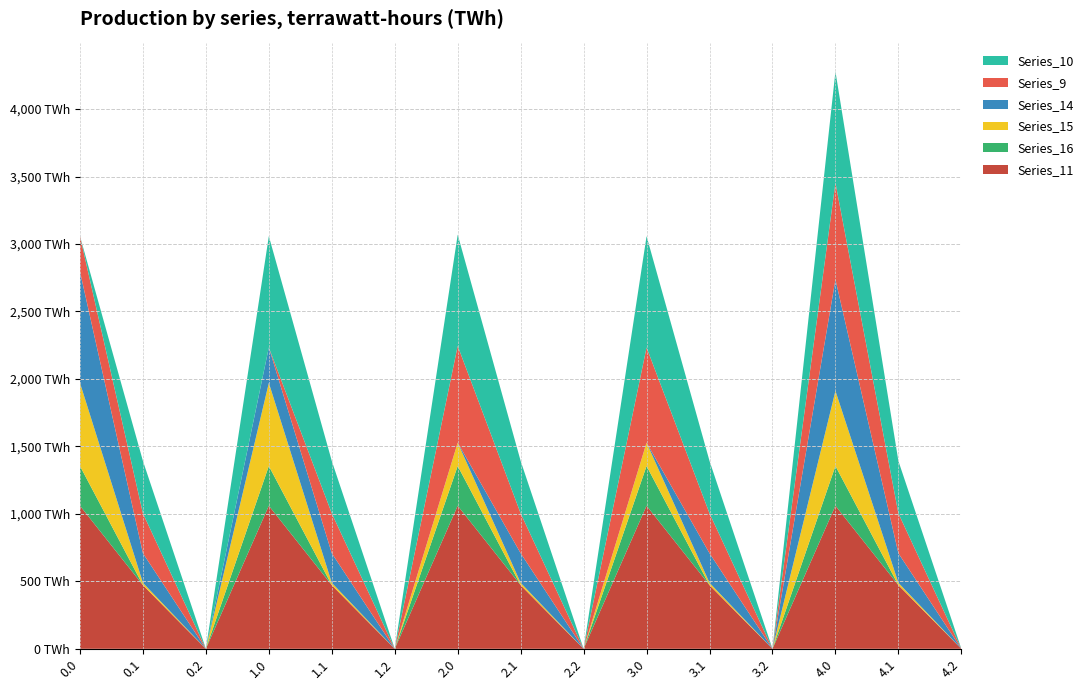

Reading left to right, list all the values displayed in this chart.

Series_11: 0.0=1060.3	0.1=471.7	0.2=0.0	1.0=1060.3	1.1=471.7	1.2=0.0	2.0=1060.3	2.1=471.7	2.2=0.0	3.0=1060.3	3.1=471.7	3.2=0.0	4.0=1060.3	4.1=471.7	4.2=0.0
Series_16: 0.0=294.5	0.1=0.0	0.2=0.0	1.0=294.5	1.1=0.0	1.2=0.0	2.0=294.5	2.1=0.0	2.2=0.0	3.0=294.5	3.1=0.0	3.2=0.0	4.0=294.5	4.1=0.0	4.2=0.0
Series_15: 0.0=615.9	0.1=17.3	0.2=0.0	1.0=615.9	1.1=17.3	1.2=0.0	2.0=172.8	2.1=17.3	2.2=0.0	3.0=172.8	3.1=17.3	3.2=0.0	4.0=556.6	4.1=17.3	4.2=0.0
Series_14: 0.0=825.3	0.1=219.2	0.2=0.0	1.0=262.7	1.1=219.2	1.2=0.0	2.0=0.3	2.1=219.2	2.2=0.0	3.0=0.3	3.1=219.2	3.2=0.0	4.0=825.3	4.1=219.2	4.2=0.0
Series_9: 0.0=262.4	0.1=295.9	0.2=0.0	1.0=0.0	1.1=295.9	1.2=0.0	2.0=716.9	2.1=295.9	2.2=0.0	3.0=705.4	3.1=295.9	3.2=0.0	4.0=716.9	4.1=295.9	4.2=0.0
Series_10: 0.0=0.0	0.1=388.1	0.2=0.0	1.0=825.0	1.1=388.1	1.2=0.0	2.0=825.0	2.1=388.1	2.2=0.0	3.0=825.0	3.1=388.1	3.2=0.0	4.0=825.0	4.1=388.1	4.2=0.0